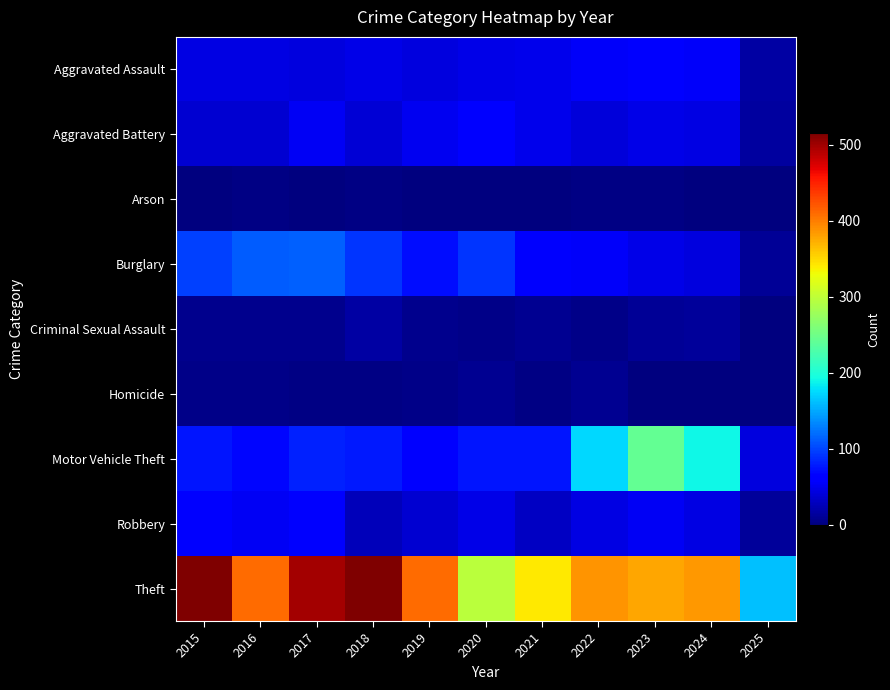

Reading right to left, extract all data points from this chart.

Aggravated Assault: 2025=18	2024=56	2023=59	2022=55	2021=50	2020=48	2019=44	2018=48	2017=44	2016=46	2015=46
Aggravated Battery: 2025=16	2024=46	2023=47	2022=42	2021=49	2020=59	2019=51	2018=39	2017=54	2016=37	2015=38
Arson: 2025=0	2024=2	2023=4	2022=3	2021=1	2020=2	2019=0	2018=3	2017=2	2016=4	2015=1
Burglary: 2025=11	2024=44	2023=48	2022=56	2021=57	2020=92	2019=72	2018=92	2017=114	2016=112	2015=98
Criminal Sexual Assault: 2025=0	2024=14	2023=11	2022=5	2021=9	2020=5	2019=7	2018=18	2017=7	2016=7	2015=7
Homicide: 2025=1	2024=1	2023=2	2022=9	2021=4	2020=10	2019=5	2018=3	2017=4	2016=5	2015=6
Motor Vehicle Theft: 2025=43	2024=190	2023=243	2022=175	2021=75	2020=75	2019=60	2018=78	2017=82	2016=67	2015=75
Robbery: 2025=13	2024=46	2023=53	2022=46	2021=32	2020=48	2019=38	2018=27	2017=60	2016=54	2015=59
Theft: 2025=161	2024=386	2023=377	2022=388	2021=341	2020=296	2019=409	2018=515	2017=497	2016=409	2015=515